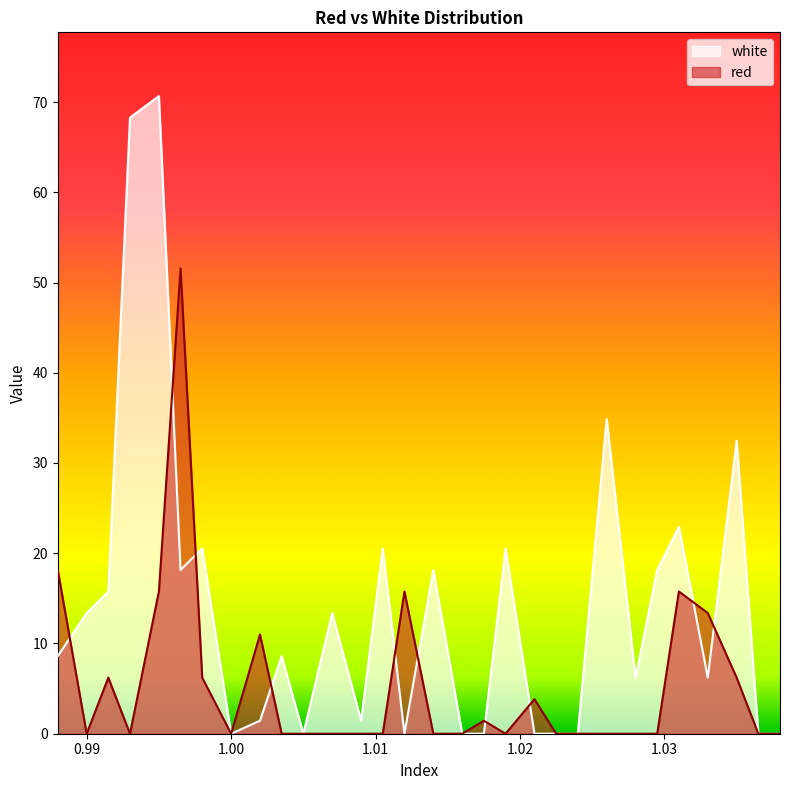

How many data points does each series have?

30